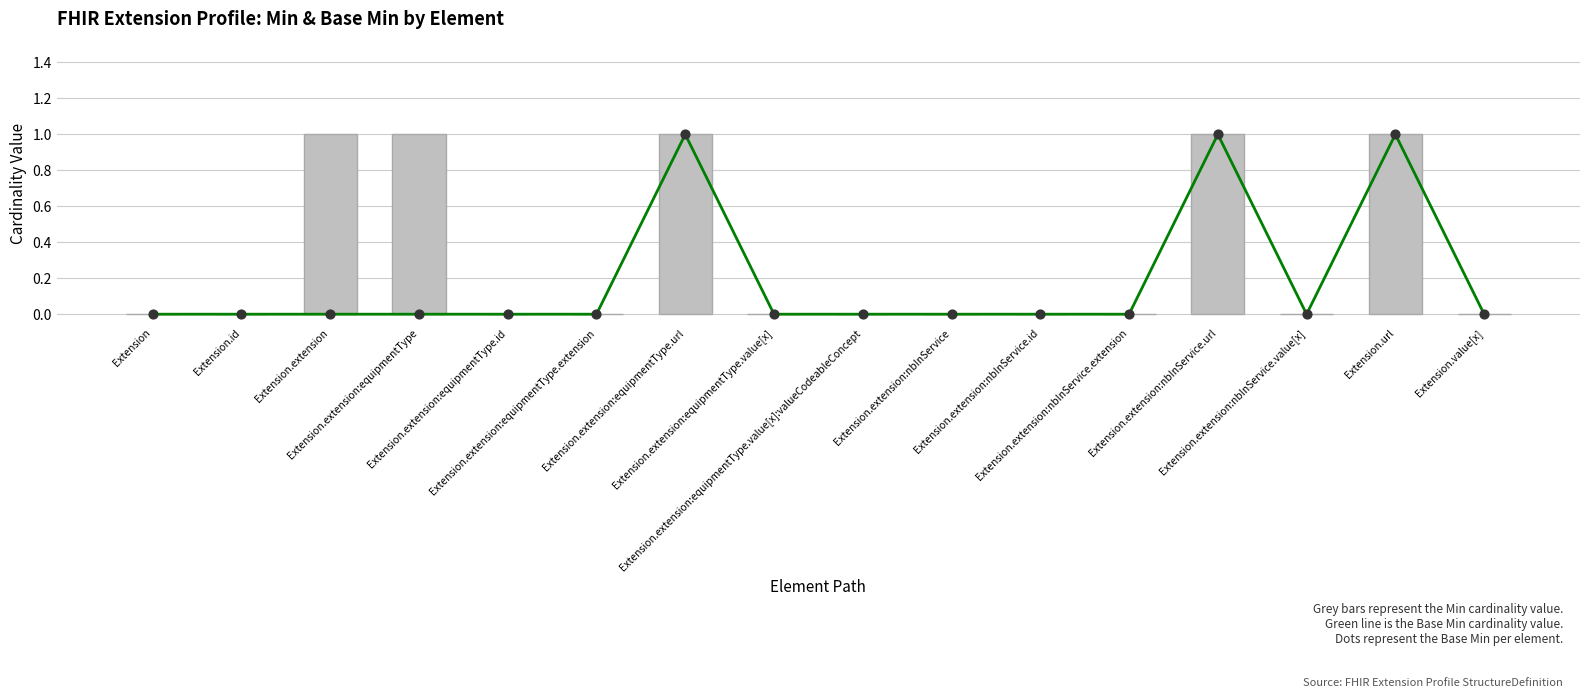

Which series has the largest Y range (max minus min)?

Base Min